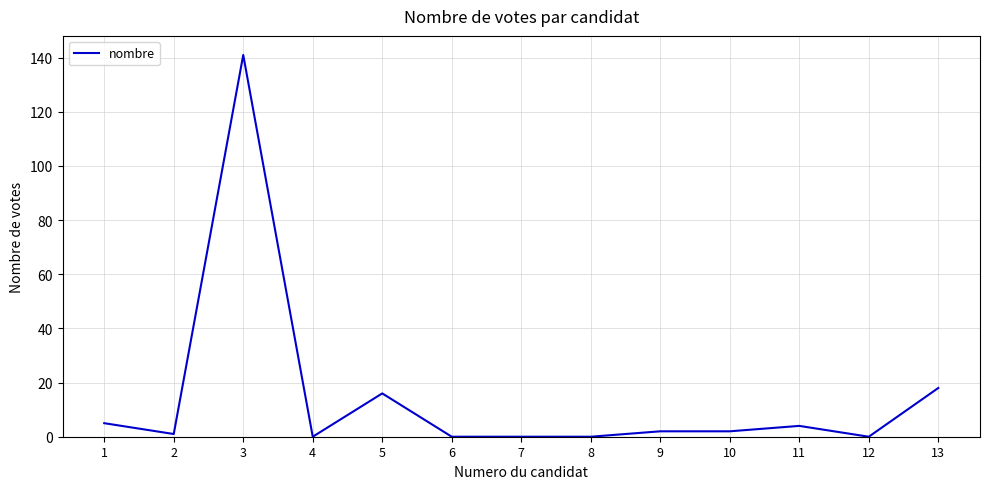

At which category does the data reach its first local peak?

3